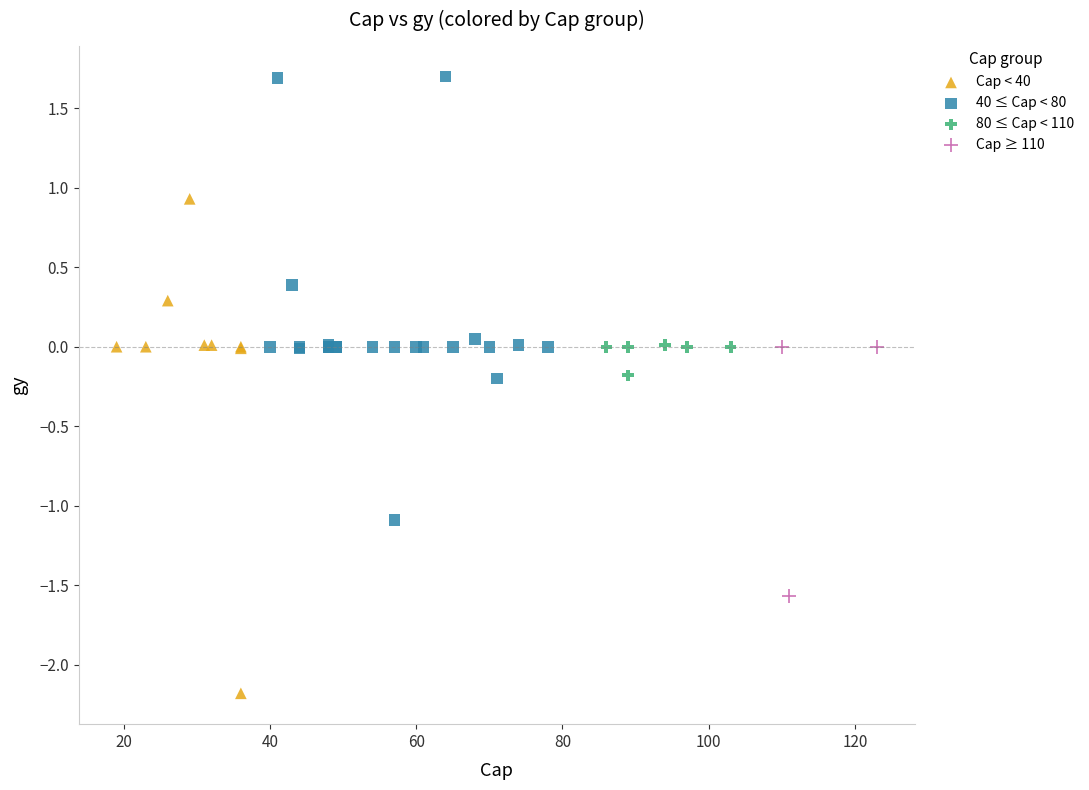

Which series contains the highest Y value?

40 ≤ Cap < 80